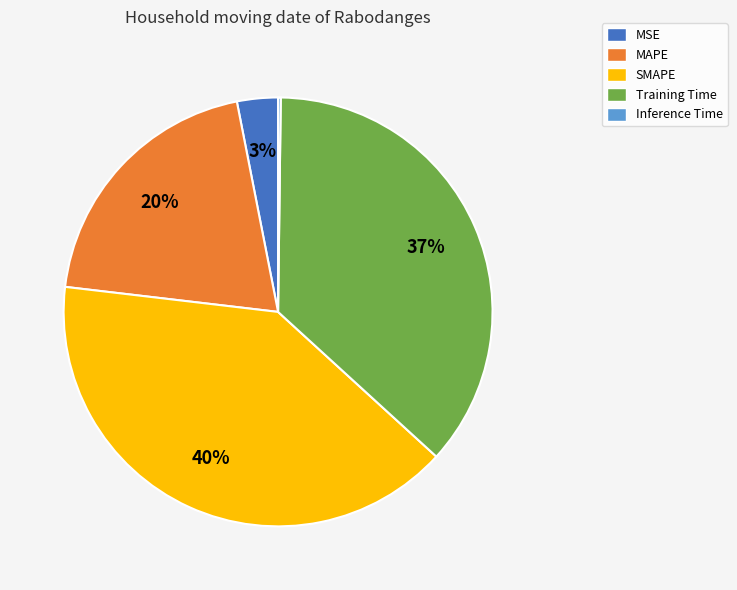

Between MSE and SMAPE, which is larger?

SMAPE